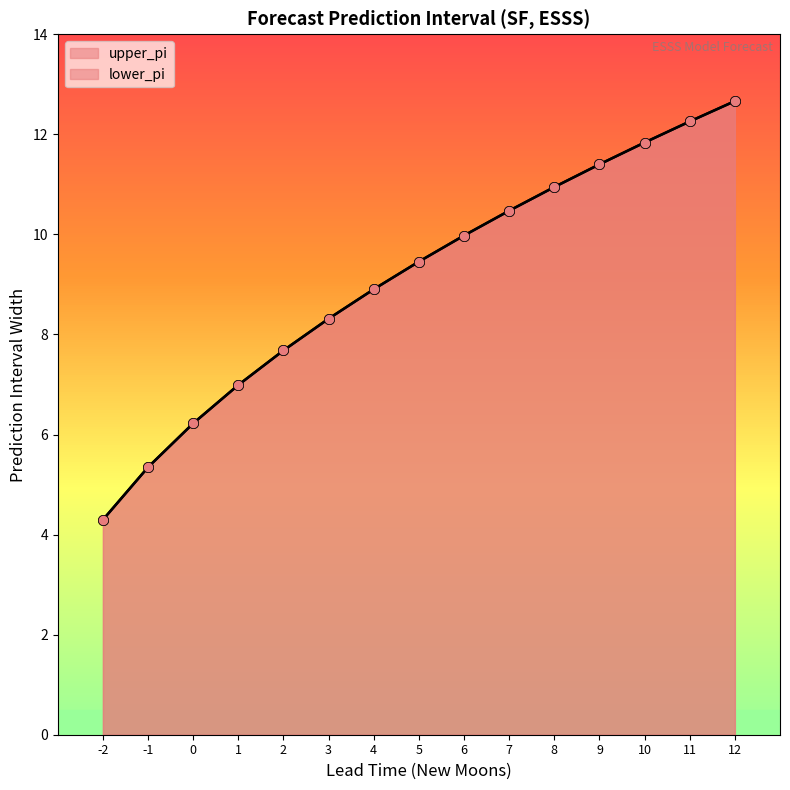

Which series contains the lowest Y value?

upper_pi